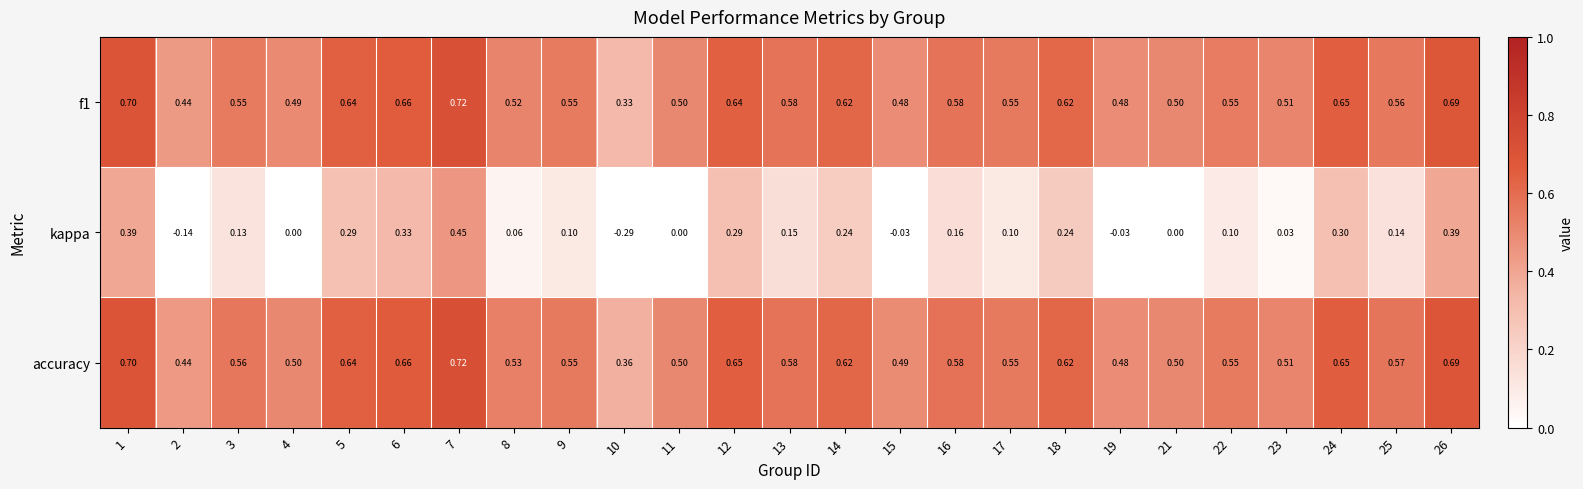

Which series has the largest total across all categories?

accuracy